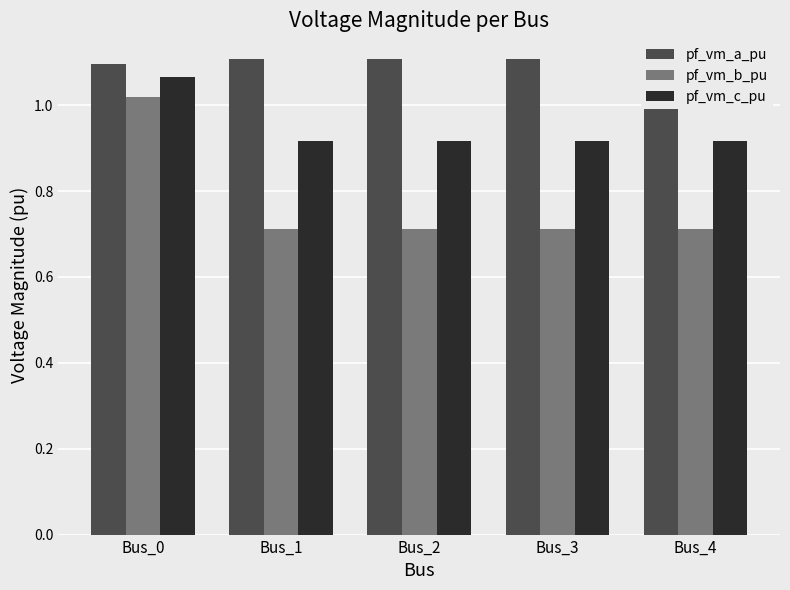

What is the lowest value of the pf_vm_b_pu series?

0.7